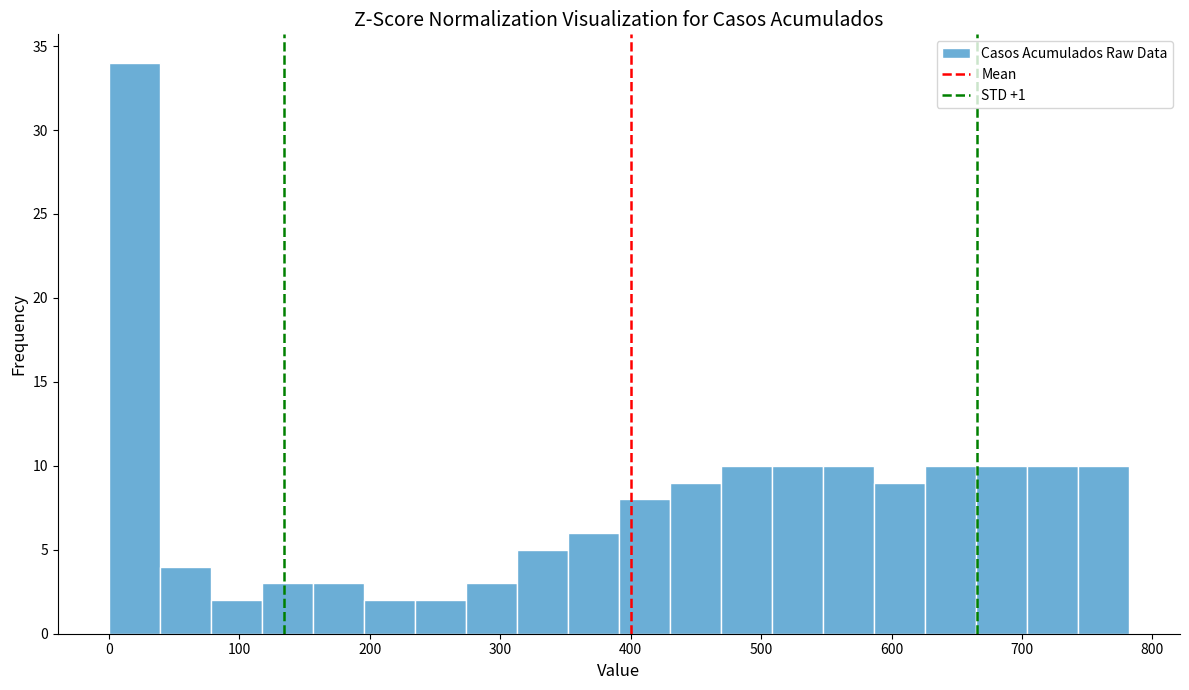

Read against the x-axis, roughly where is the centre of the tallest bar?

20